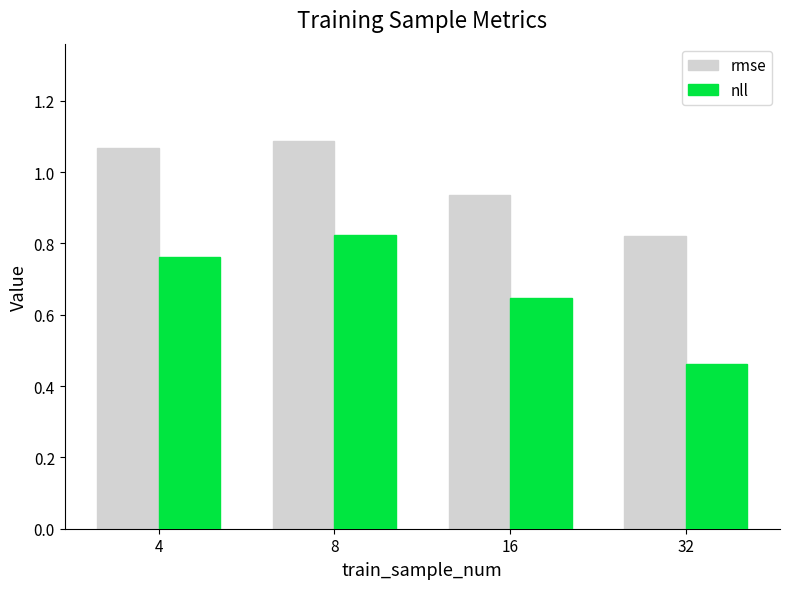

Between 4 and 32, which series saw the biggest shift?

nll